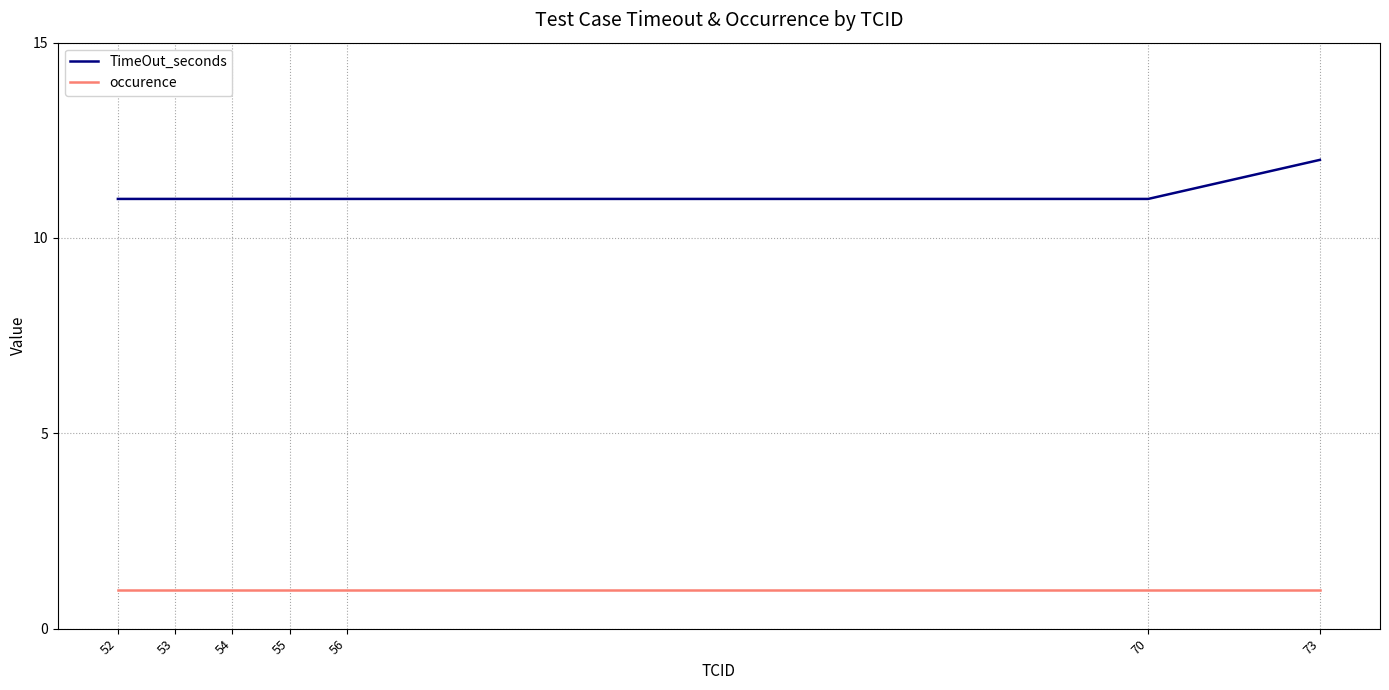

At which category does the chart reach its peak across all series?

73